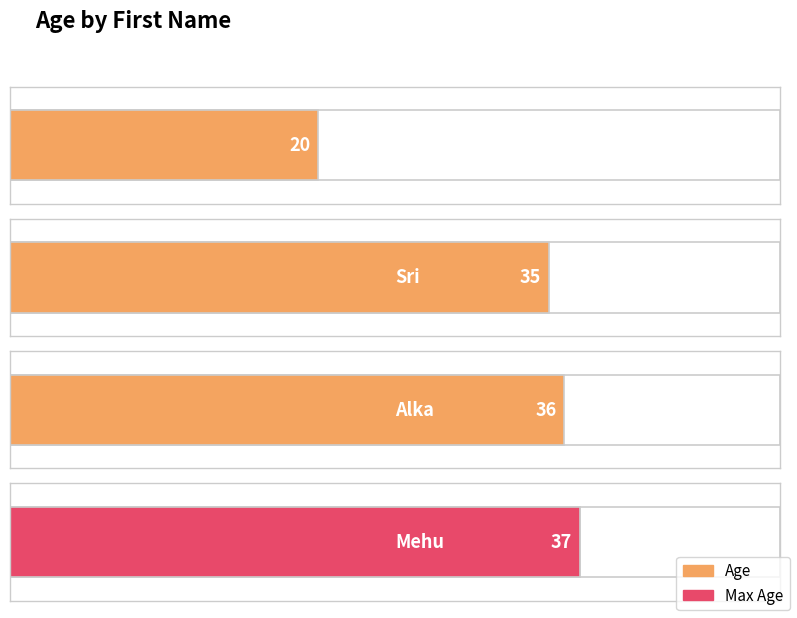

What is the value of the 2nd bar from the left?

35